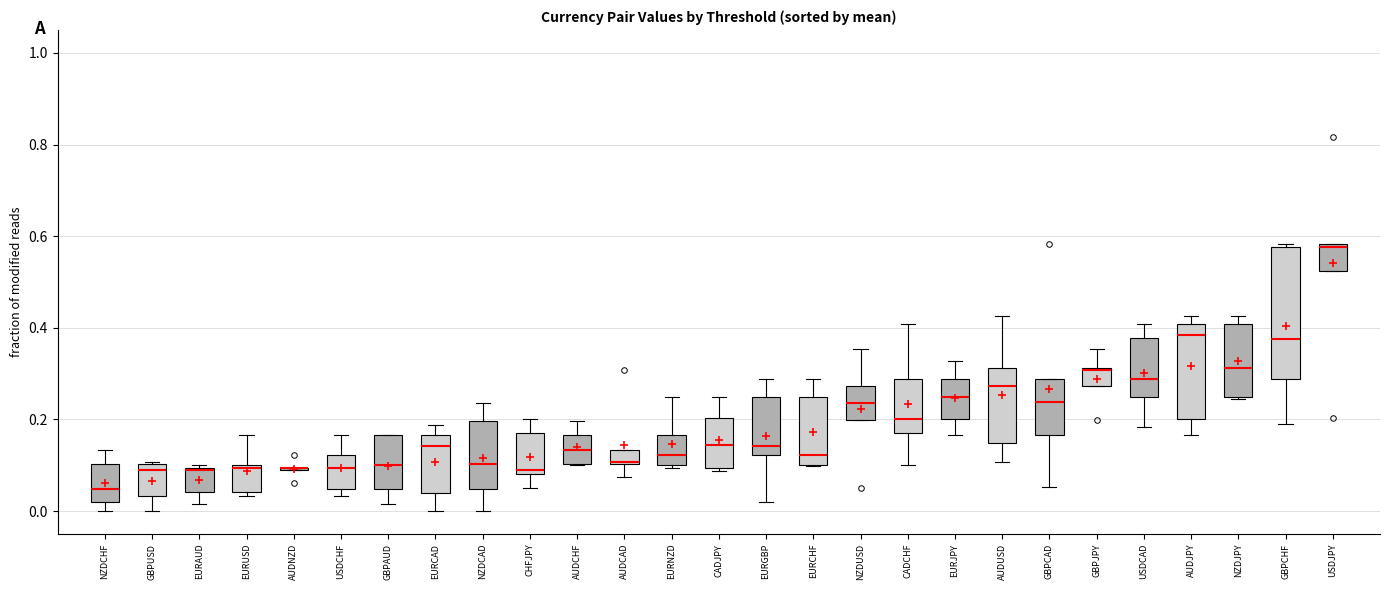

Where is the upper edge of the box for GBPCHF on the y-axis? The values are not printed on the chart, so give them approximately, as read against the axis.

0.58